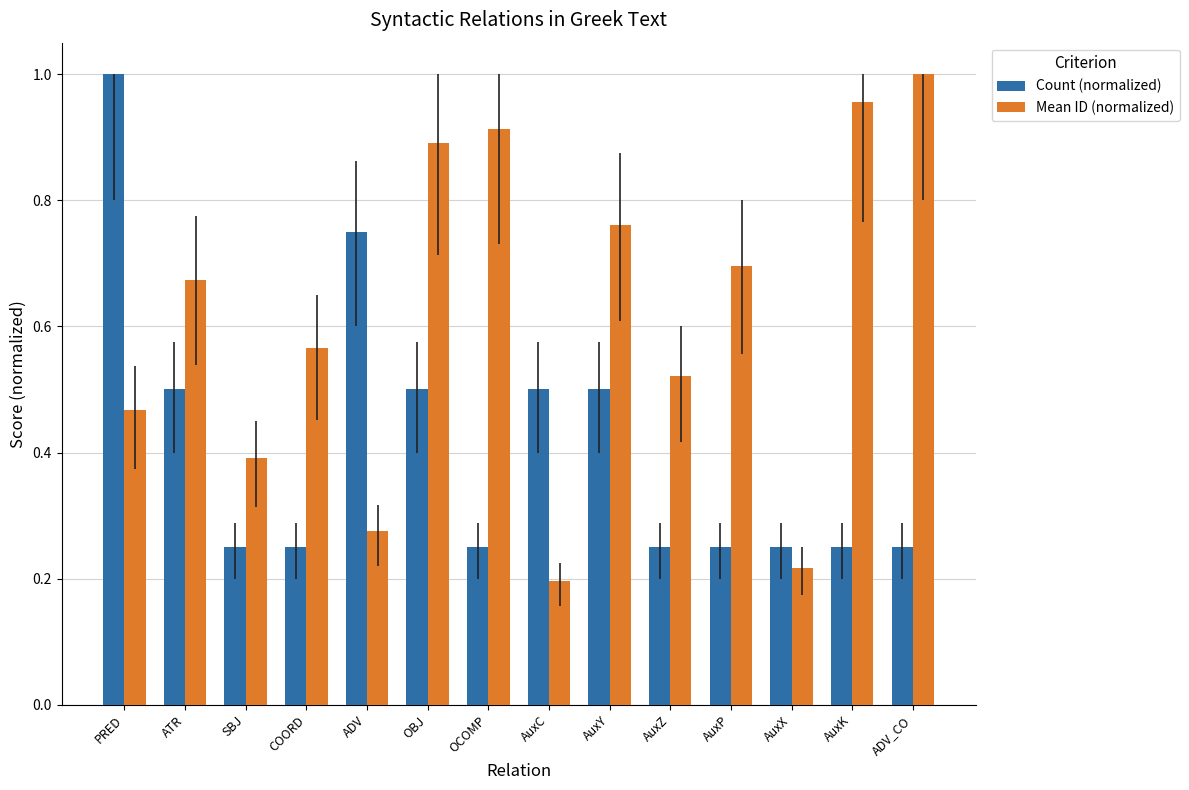

How many groups of bars are there?

14